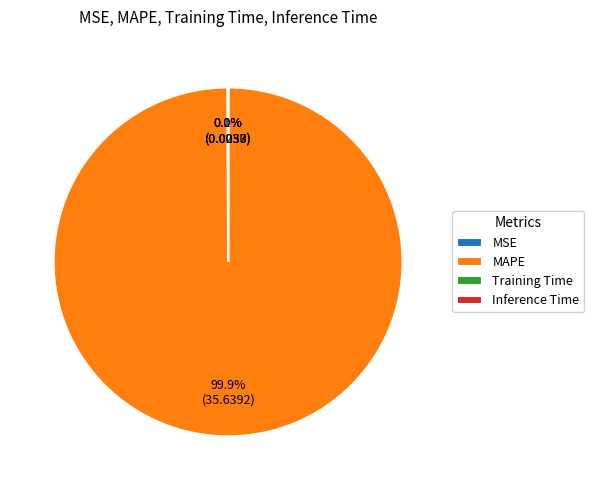

What is the largest slice in the pie chart?

MAPE